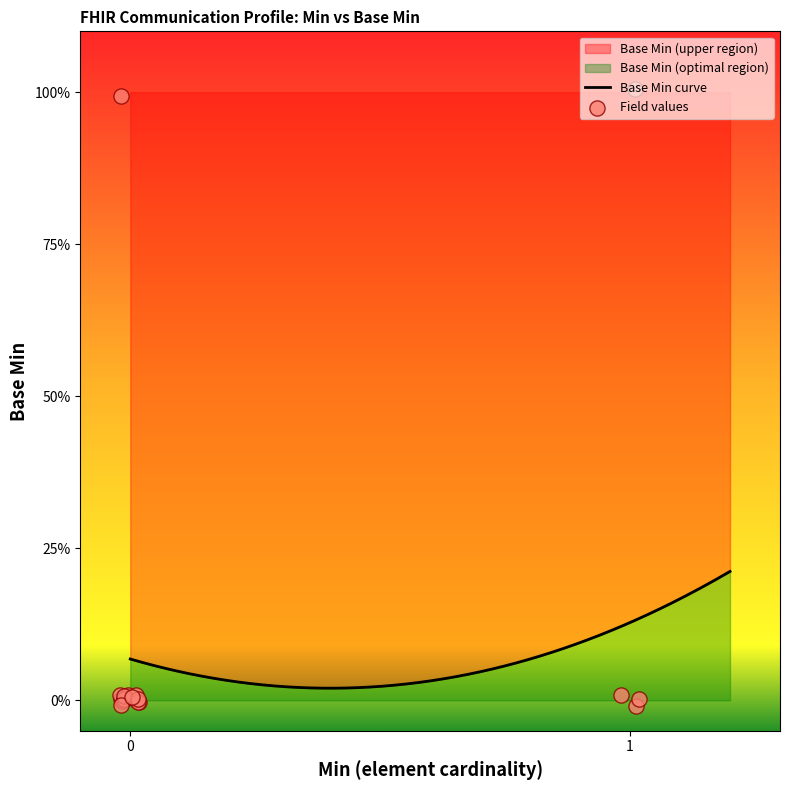

Which has a higher value, Communication.instantiatesCanonical or Communication.partOf?

Communication.instantiatesCanonical